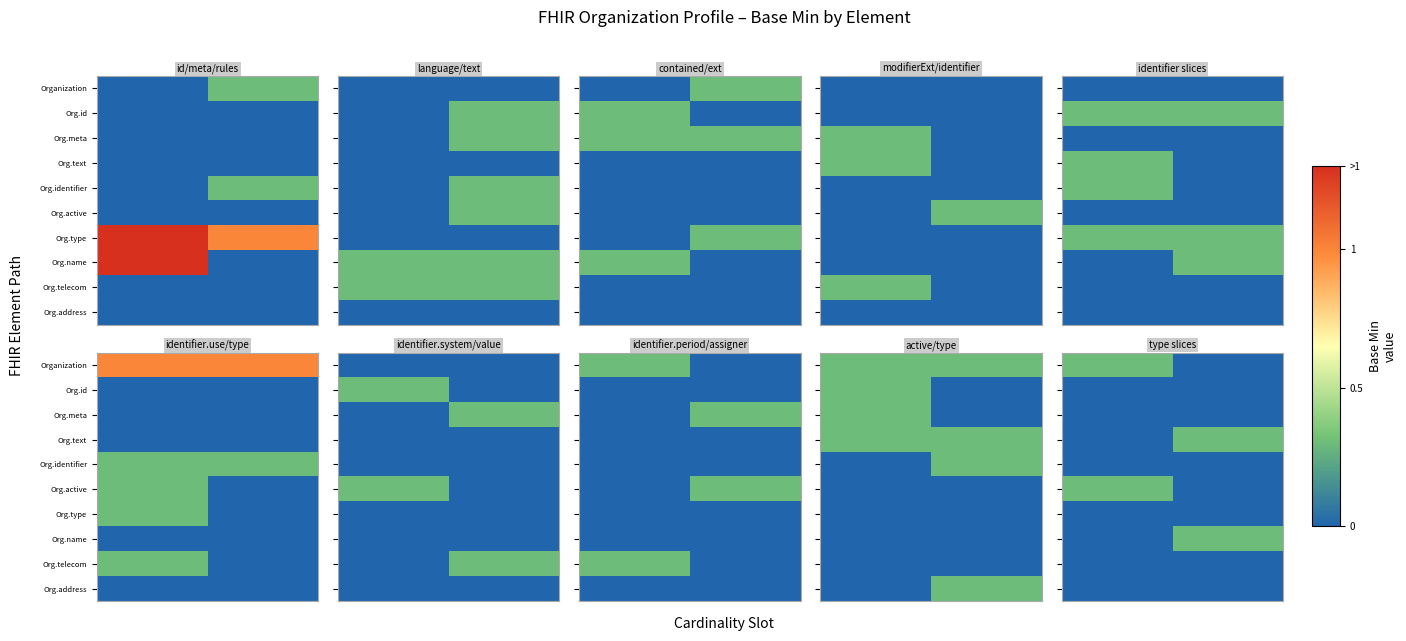

Which series has the widest spread of values?

Organization